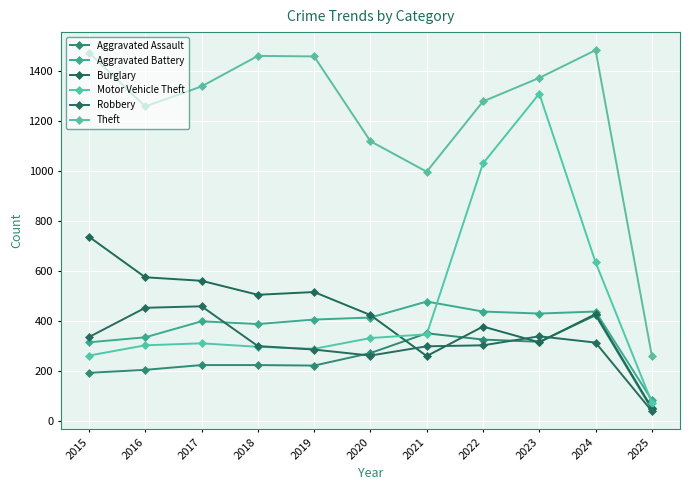

Does the chart have visible grid lines?

Yes